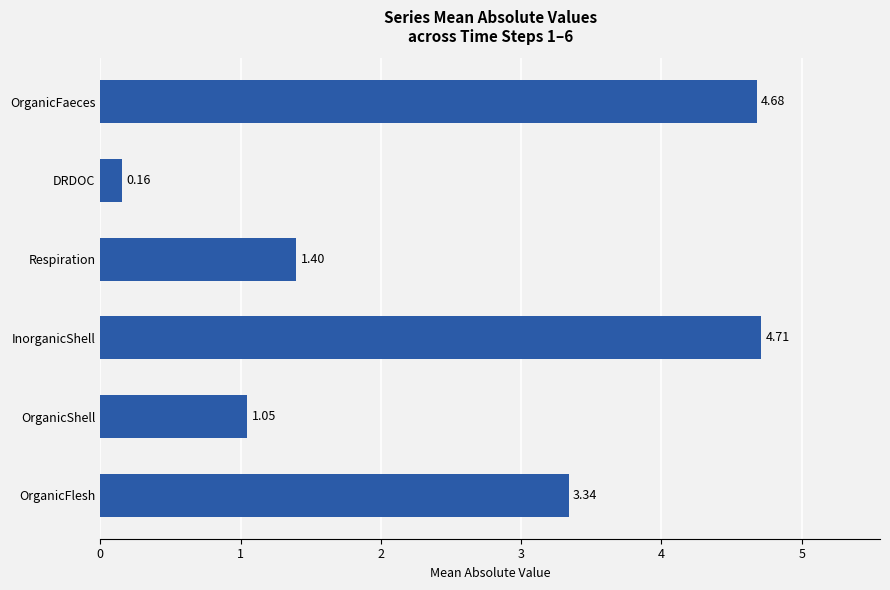

Rank the categories by value from highest to lowest.

InorganicShell, OrganicFaeces, OrganicFlesh, Respiration, OrganicShell, DRDOC